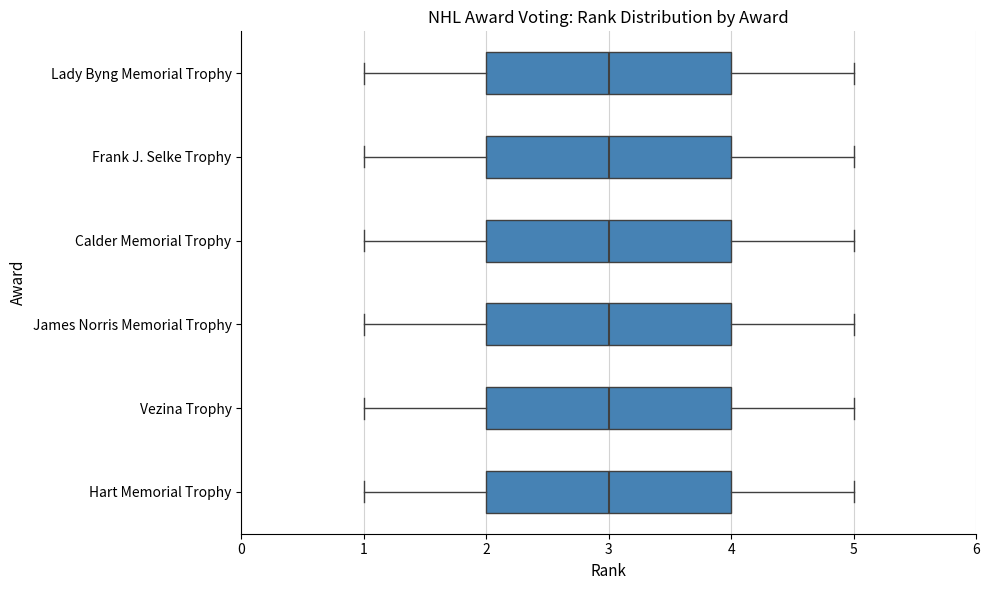

Reading bottom to top, transcribe this box plot: for each box, give where its median line is, the range the box spans, and where its two whiskers end, as read against the x-axis. The values are not printed on the chart, so give them approximately, as read against the axis.

Hart Memorial Trophy: median 3, box 2 to 4, whiskers 1 to 5
Vezina Trophy: median 3, box 2 to 4, whiskers 1 to 5
James Norris Memorial Trophy: median 3, box 2 to 4, whiskers 1 to 5
Calder Memorial Trophy: median 3, box 2 to 4, whiskers 1 to 5
Frank J. Selke Trophy: median 3, box 2 to 4, whiskers 1 to 5
Lady Byng Memorial Trophy: median 3, box 2 to 4, whiskers 1 to 5